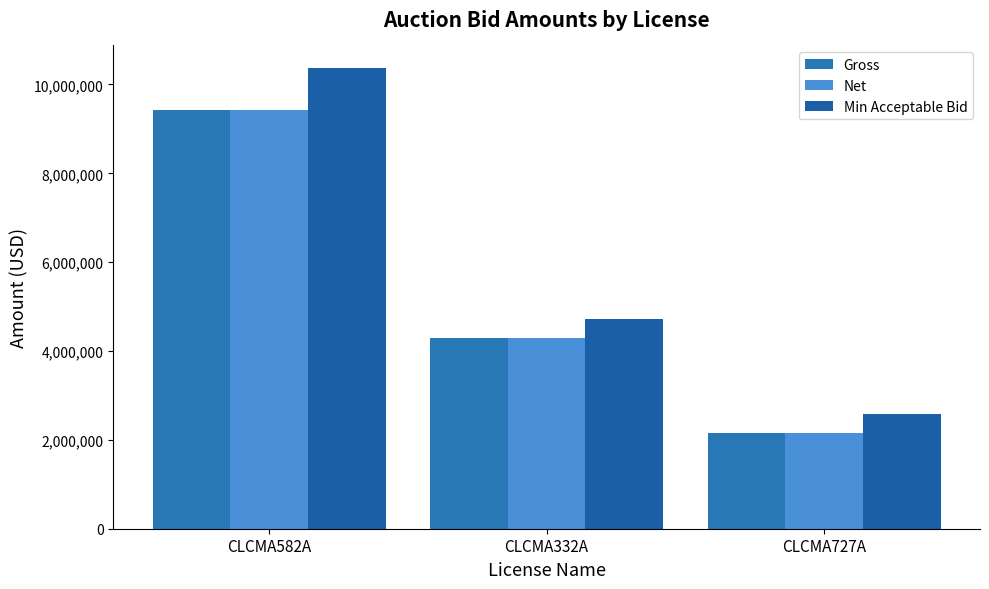

What is the difference between the maximum and minimum values in the Min Acceptable Bid series?

7769000